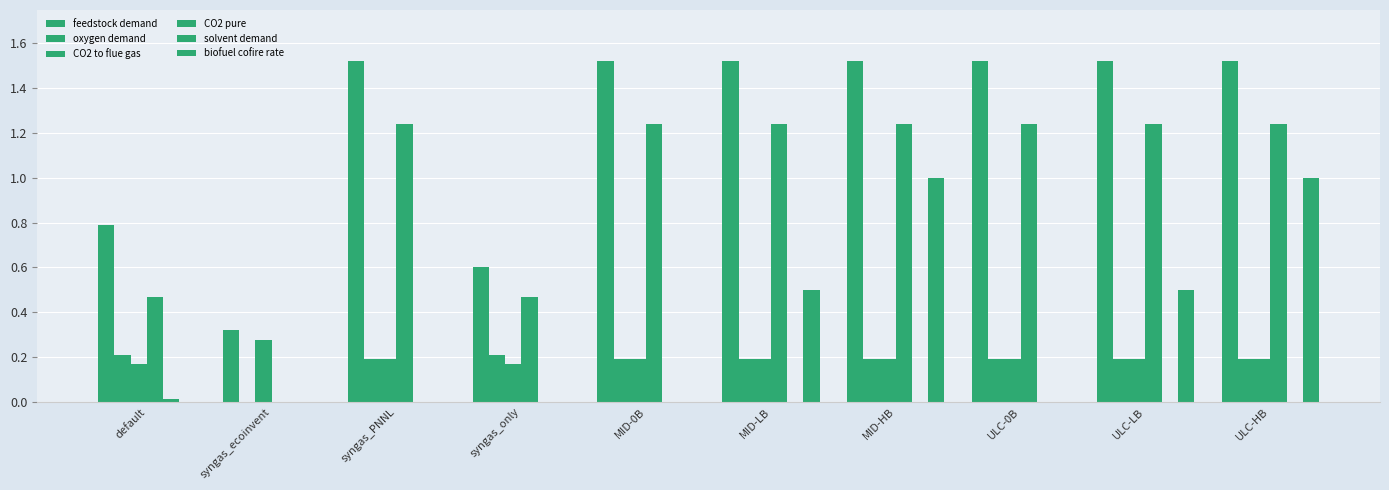

Is the value of biofuel cofire rate at syngas_PNNL greater than the value of oxygen demand at ULC-0B?

No